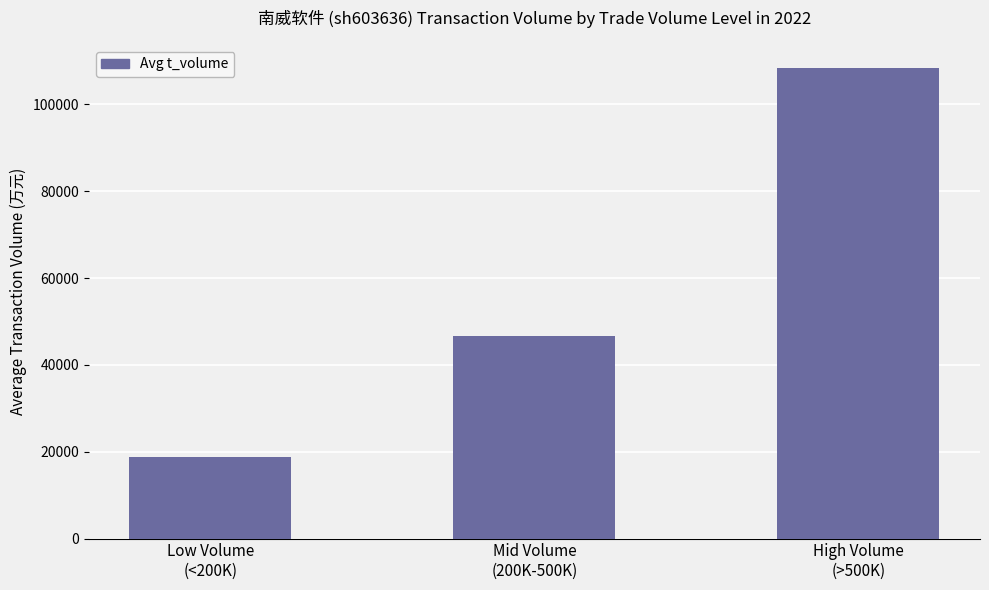

What is the greatest value displayed?

108302.3